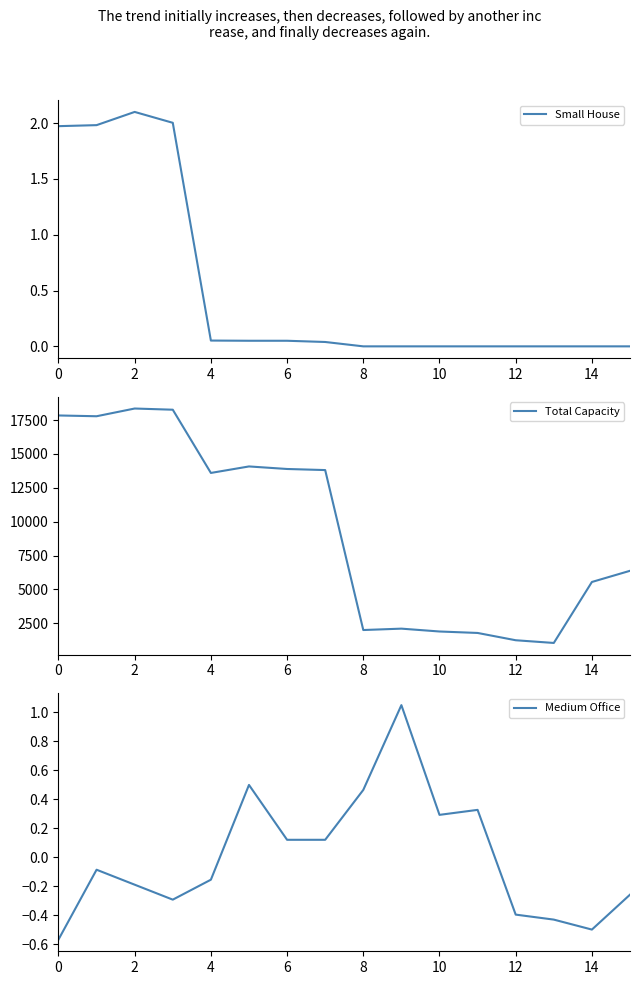

How many values in Medium Office are below zero?

9